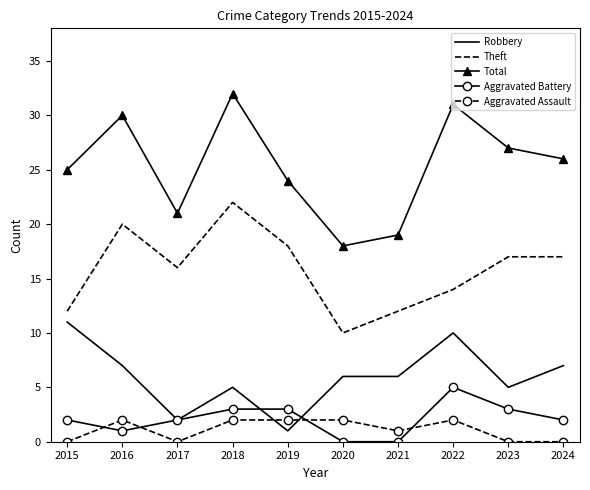

Read the Aggravated Battery value at 2023.

3